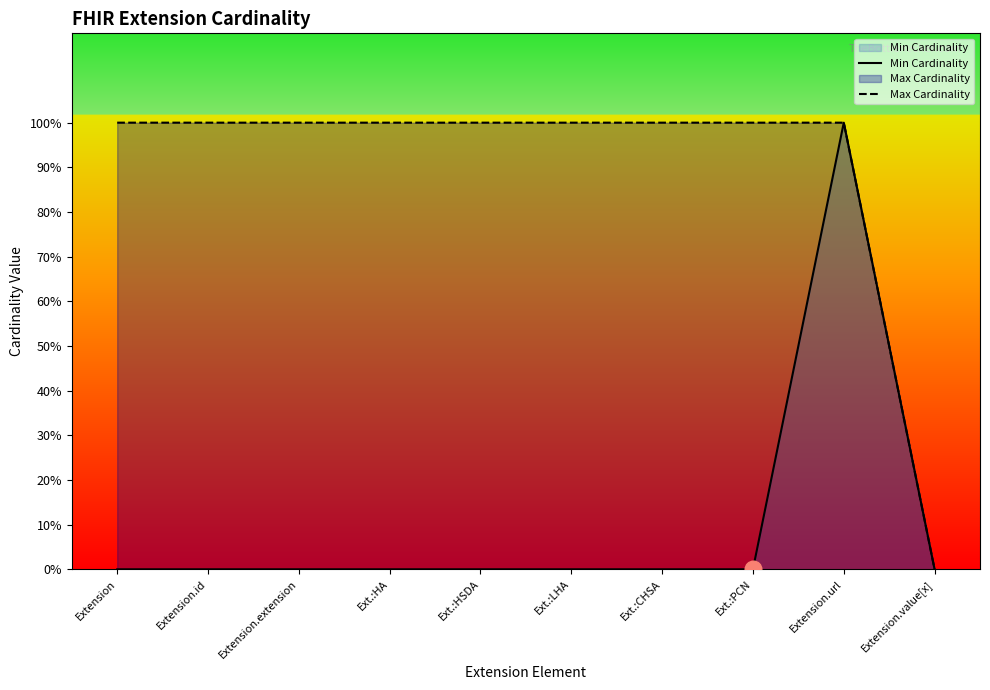

What is the sum of all Max Cardinality values?

9